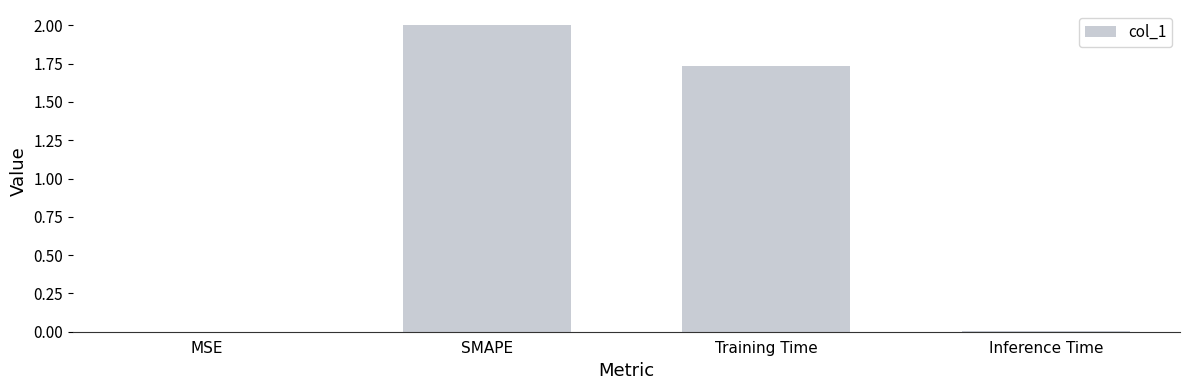

What value does the data have at SMAPE?

2.0